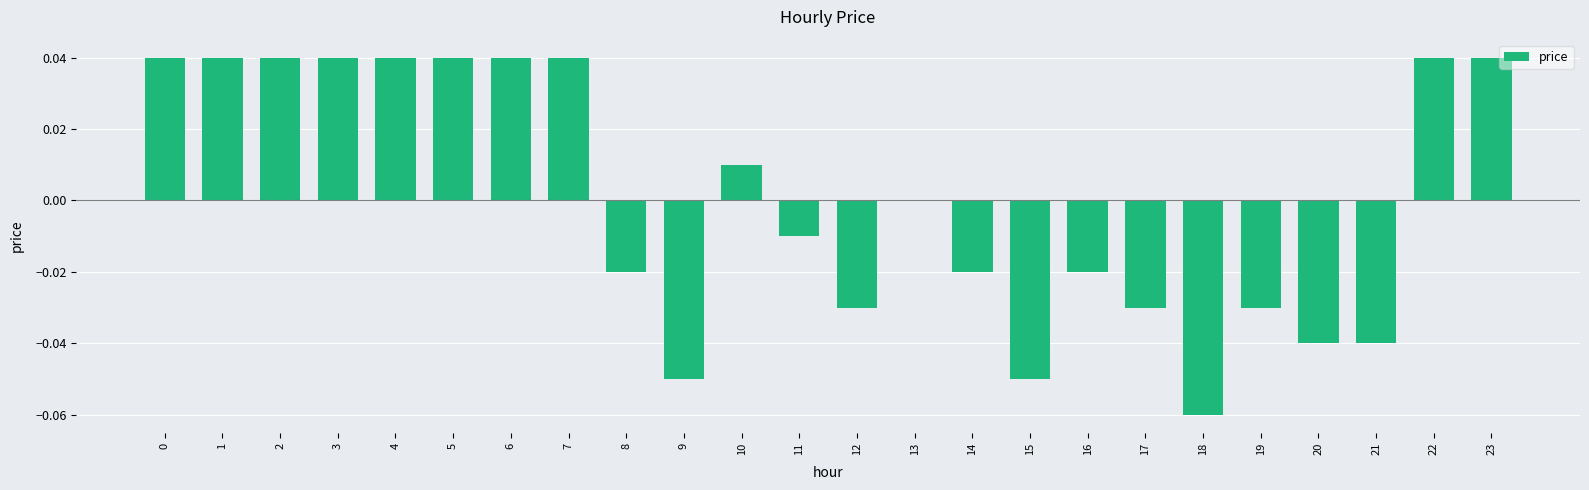

True or false: the data shows -0.0 at 16.

True